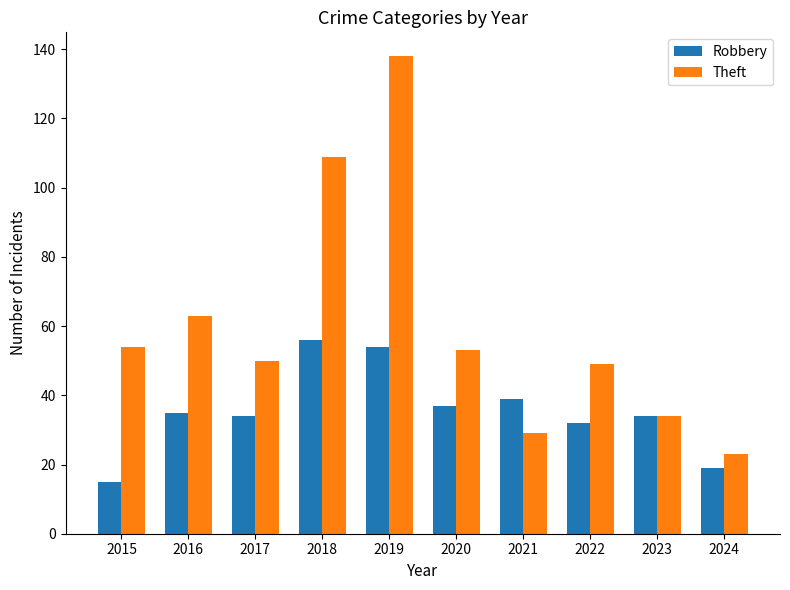

Which series changed the most between 2015 and 2018?

Theft